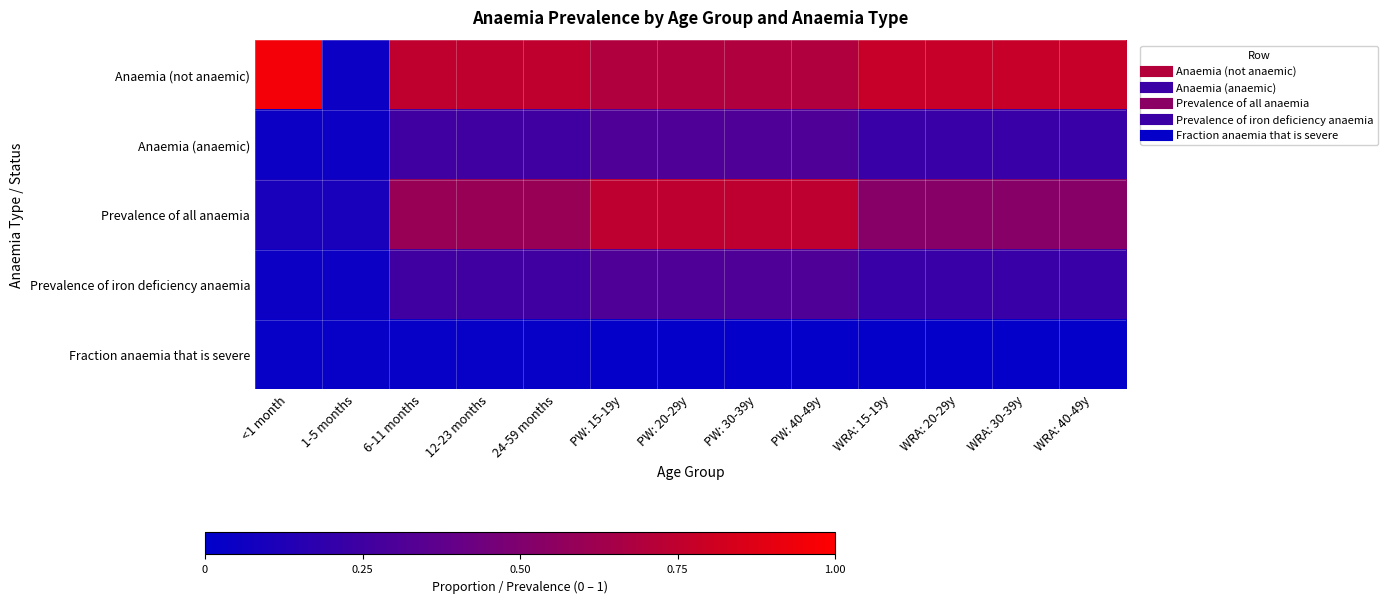

Which has a higher value, PW: 40-49y or WRA: 30-39y?

WRA: 30-39y